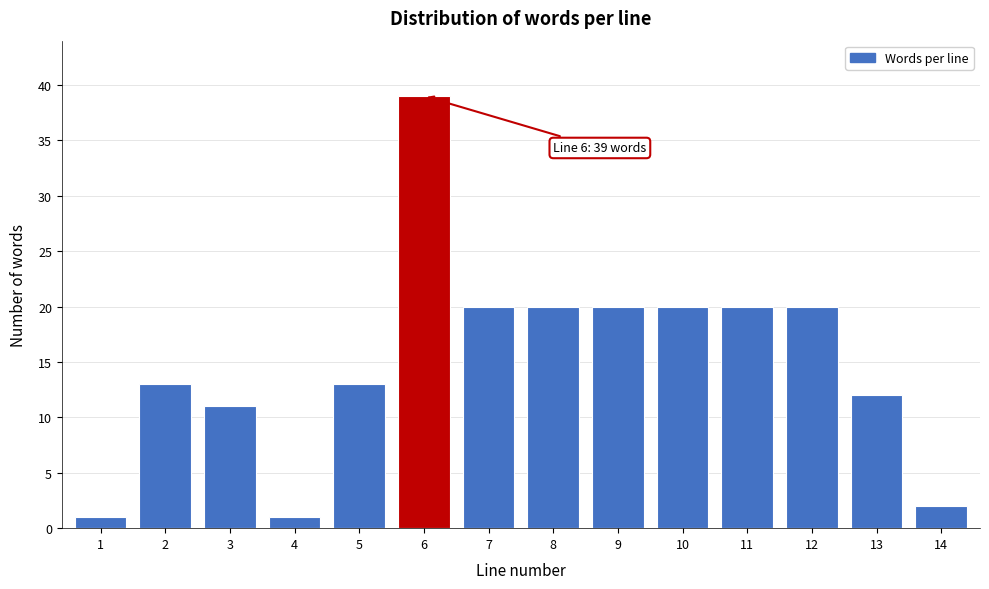

Reading right to left, transcribe all the data shown in this chart.

2	12	20	20	20	20	20	20	39	13	1	11	13	1